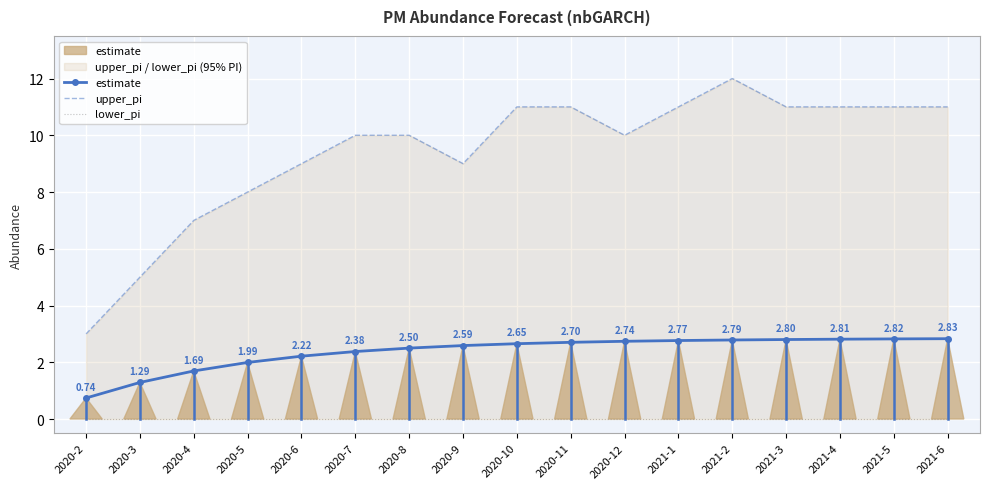

What are all the series names shown in the legend?

estimate, upper_pi, lower_pi